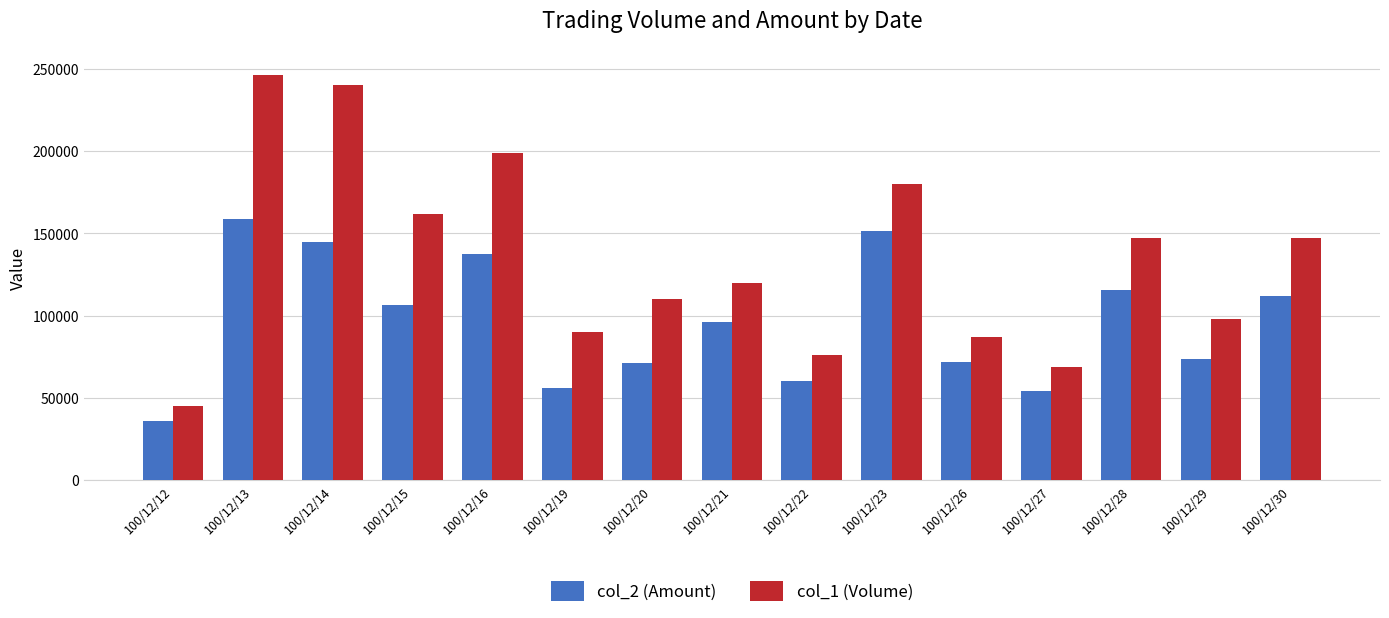

What is the difference between the second highest and second lowest values in the col_1 (Volume) series?

171000